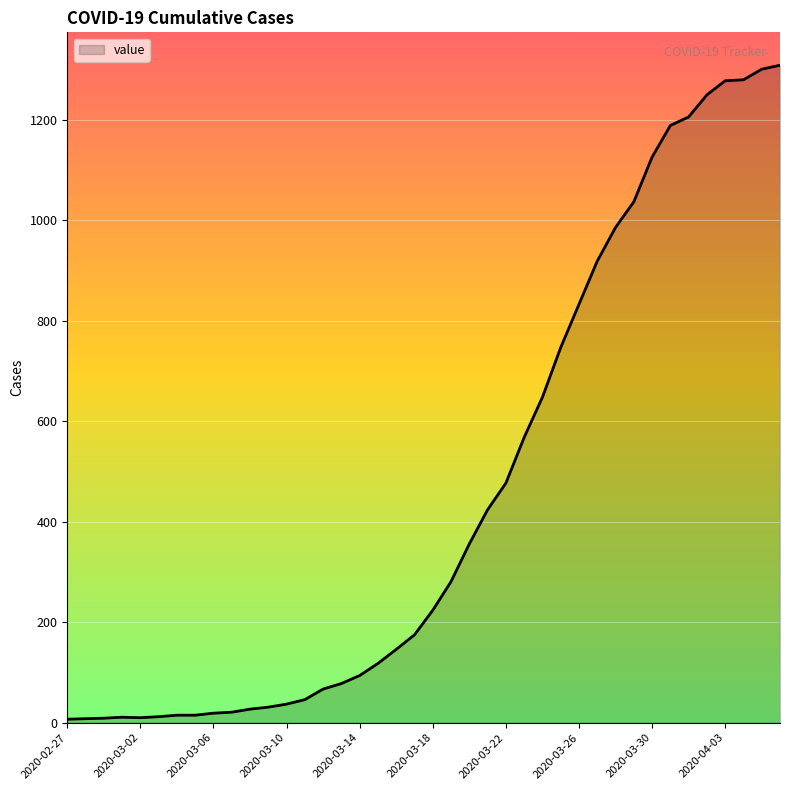

What is the maximum value shown in the chart?

1309